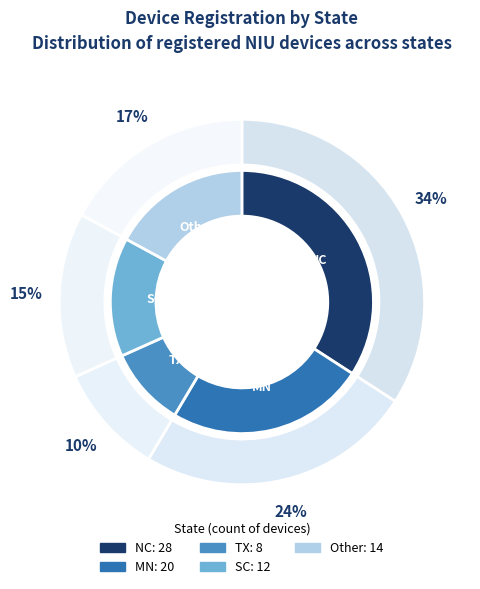

The NC slice represents 22% of the pie. True or false?

False